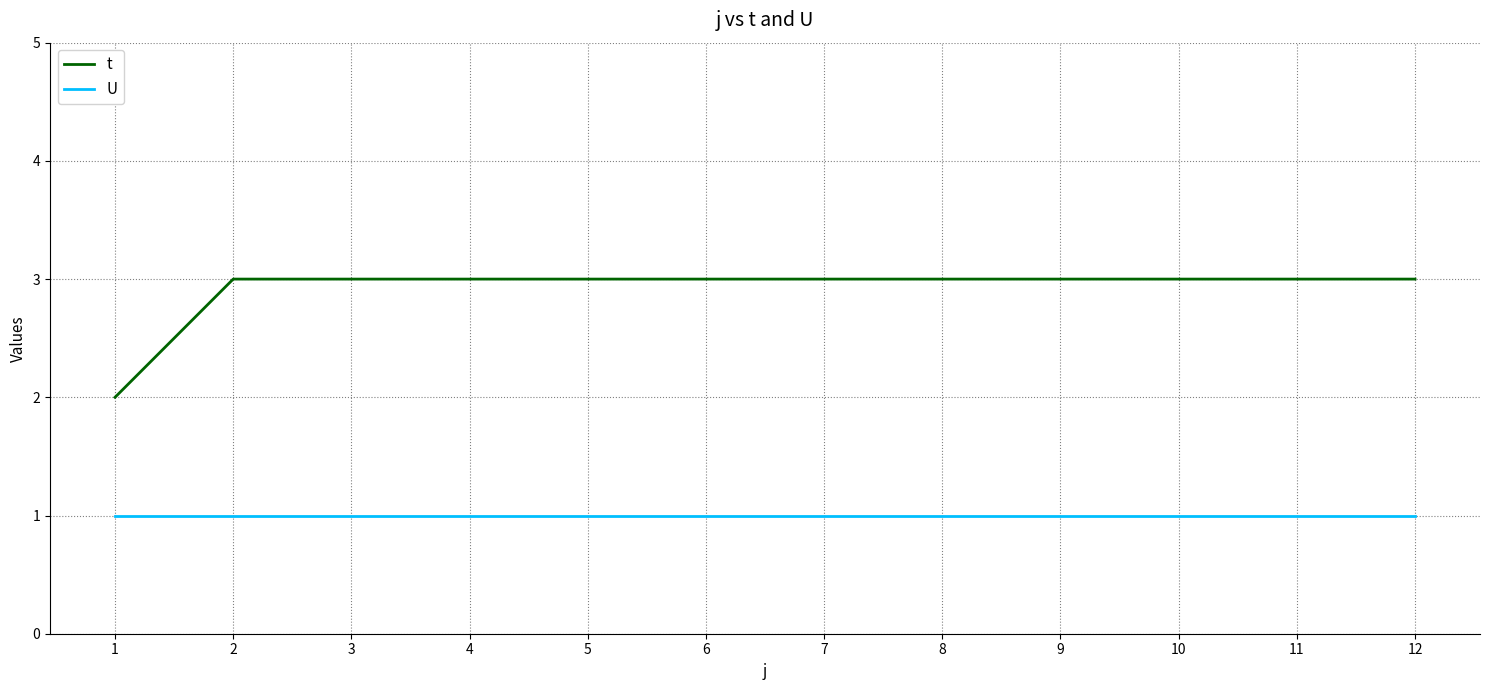

What is the sum of the U values at 1 and 4?

2